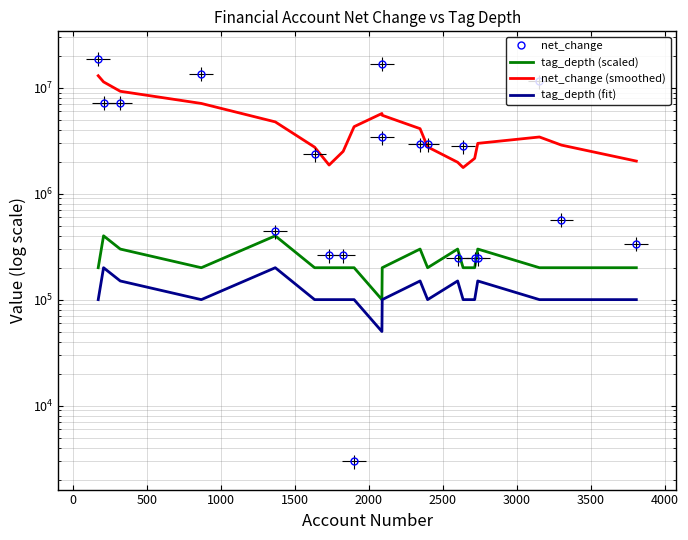

In net_change, how many points are lower than both neighbors (excluding endpoints)?

3